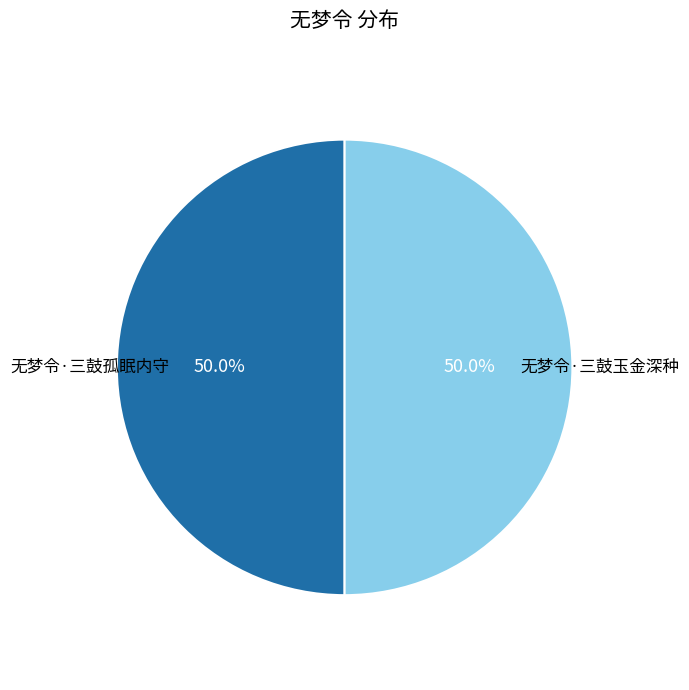

Approximately how many times larger is the value at 无梦令·三鼓孤眠内守 compared to 无梦令·三鼓玉金深种?

1.0